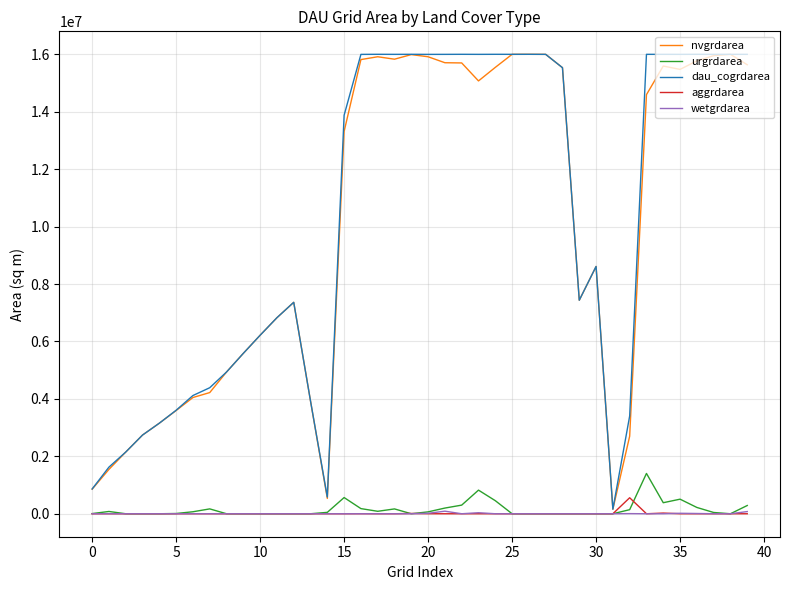

What is the label of the 30th point from the left?

29